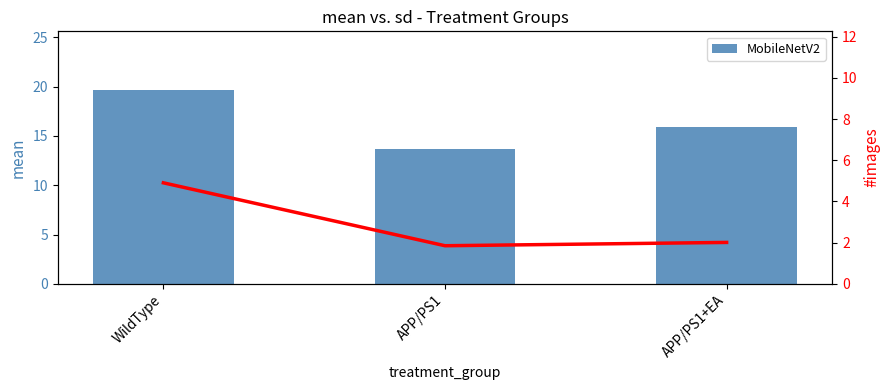

Count the number of categories in the chart.

3